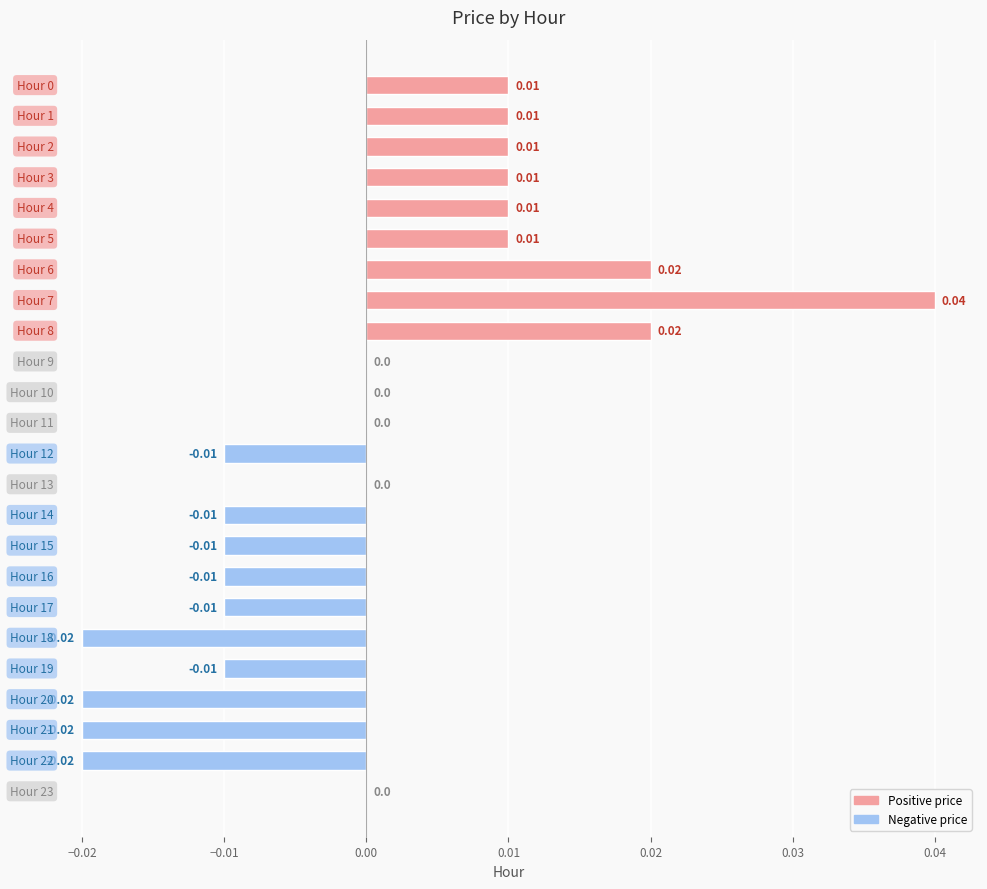

Where is the data nearest to the value 0?

9